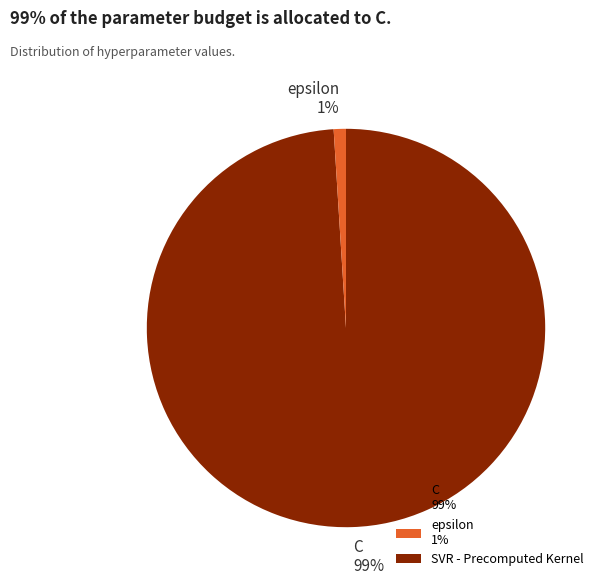

The epsilon slice represents 1% of the pie. True or false?

True